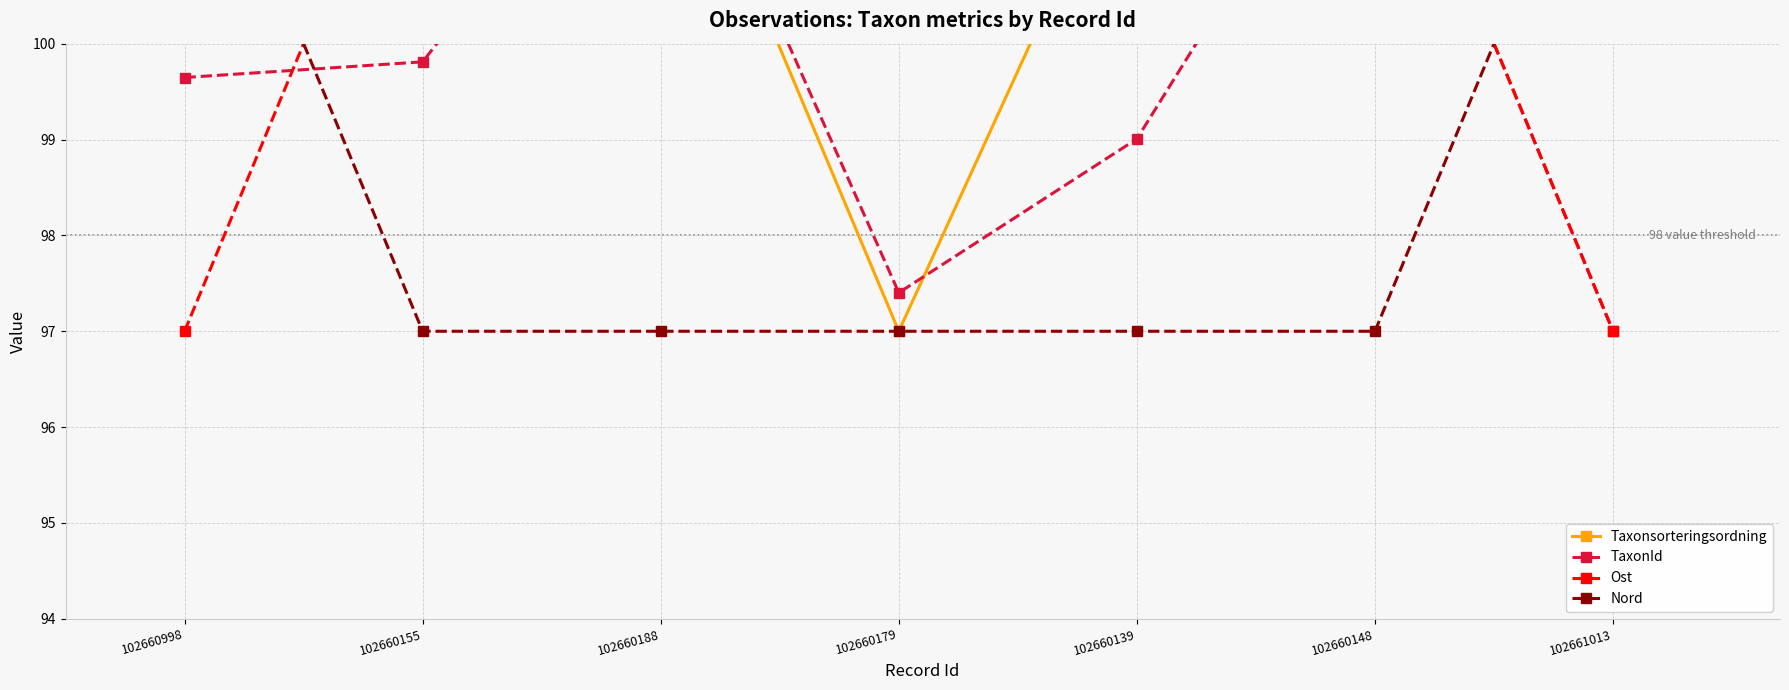

Where do Ost and TaxonId first cross each other?

102660998 and 102660155